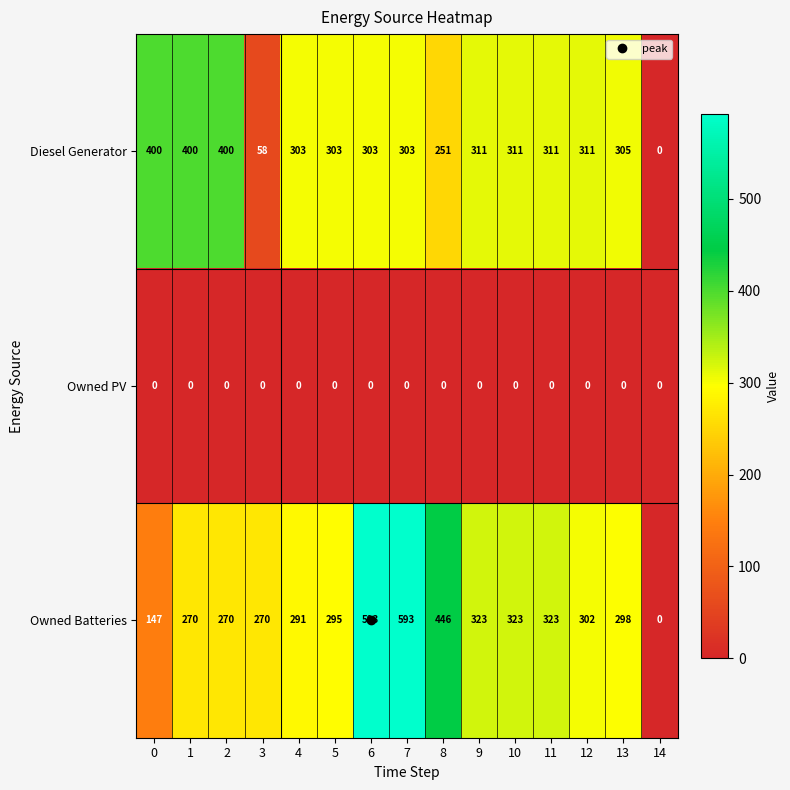

Rank the series by their maximum value, from lowest to highest.

Owned PV, Diesel Generator, Owned Batteries